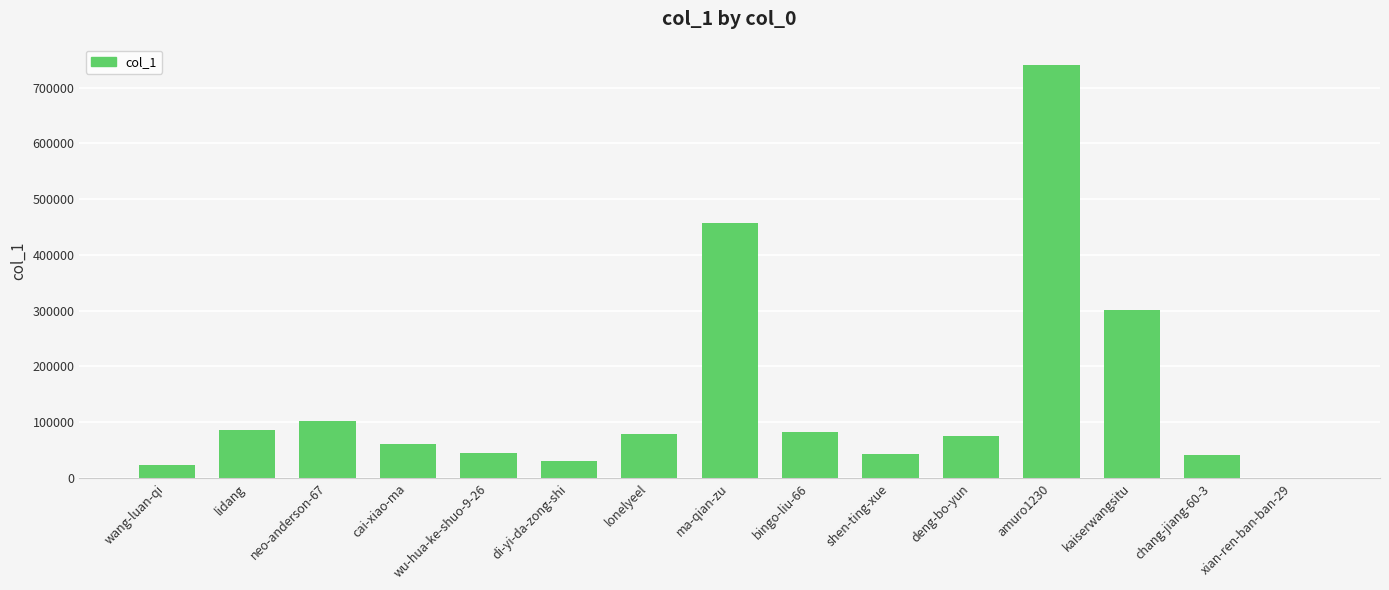

Are the bars horizontal?

No